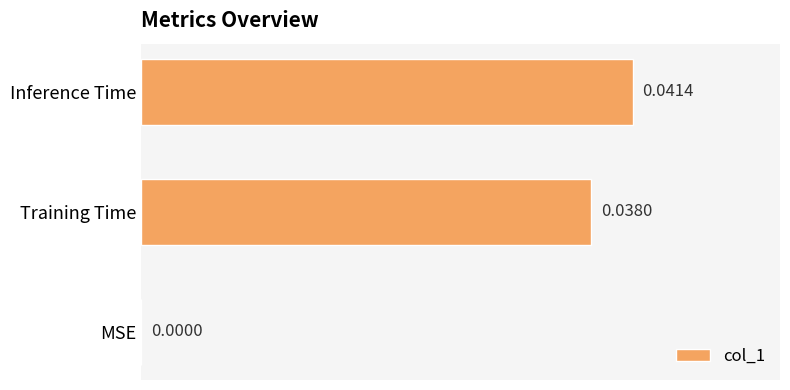

Between Inference Time and Training Time, which is larger?

Inference Time